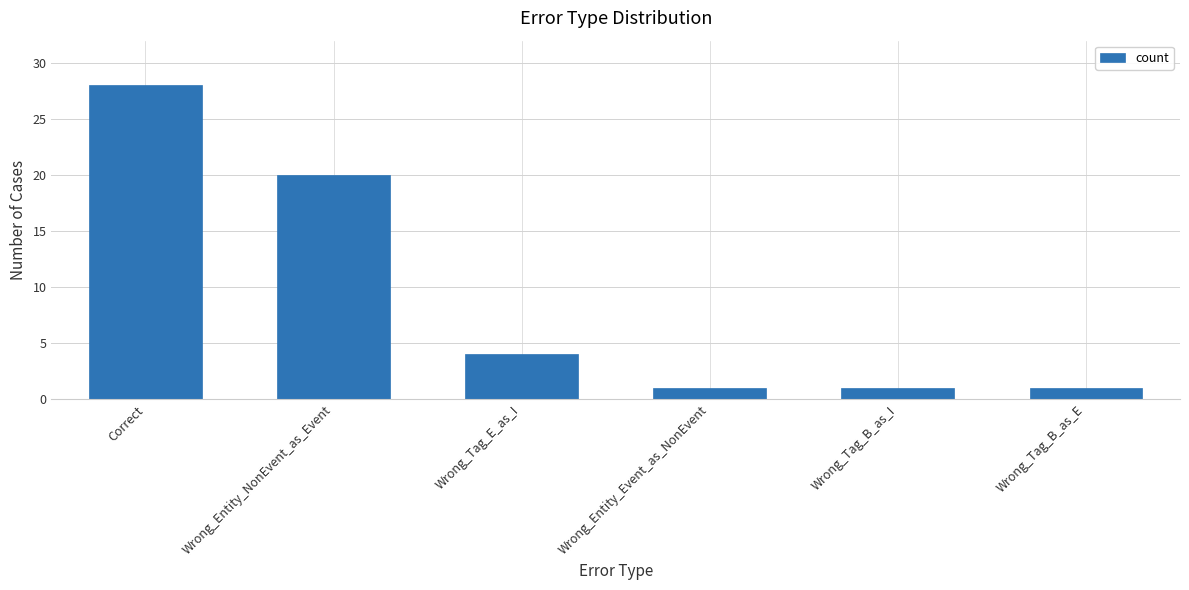

What is the label of the 2nd bar from the left?

Wrong_Entity_NonEvent_as_Event